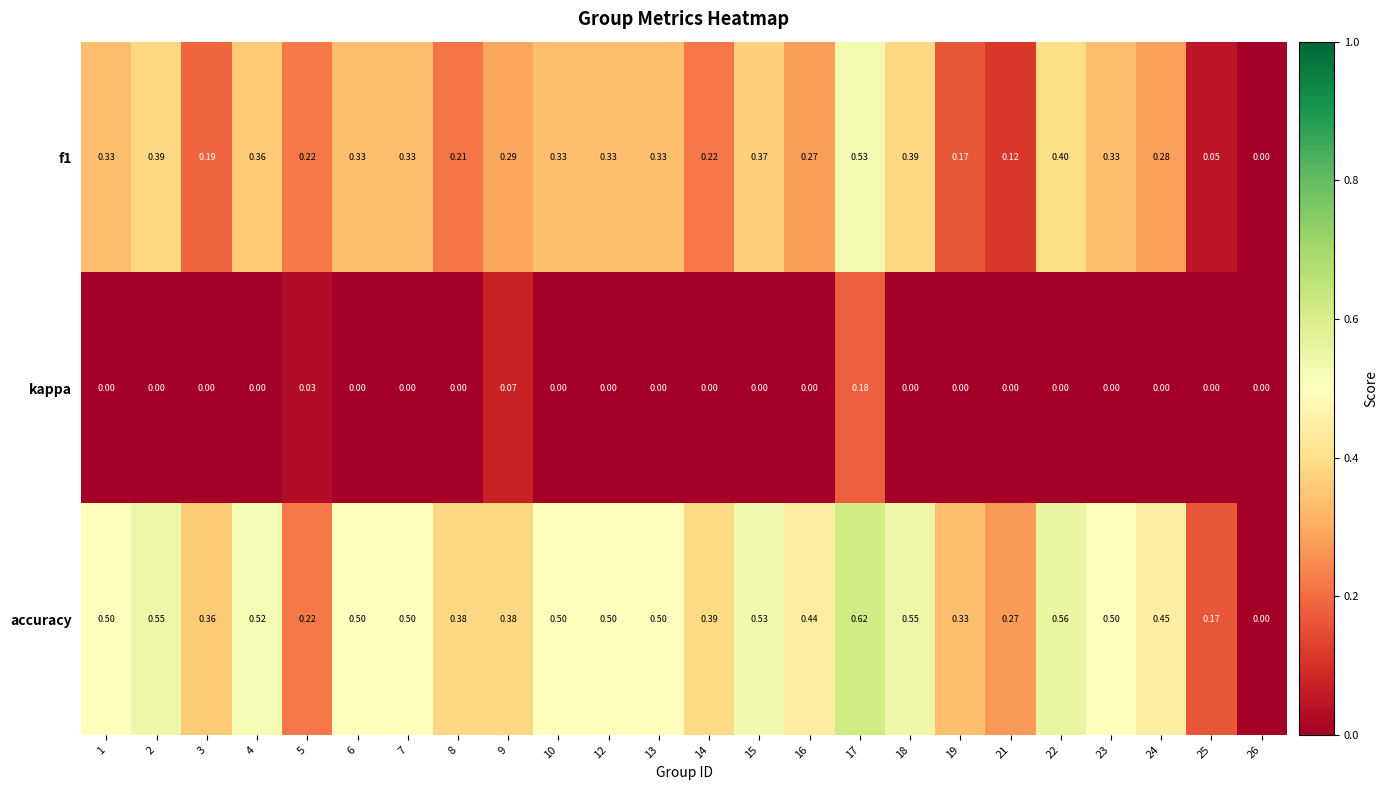

What is the spread (max minus min) of values at 8?

0.4